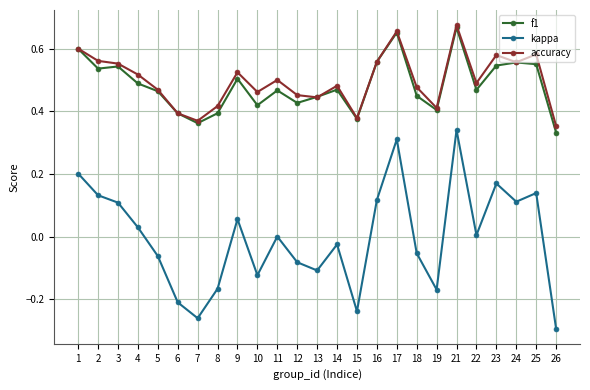

At which category is the sum across all series the highest?

21